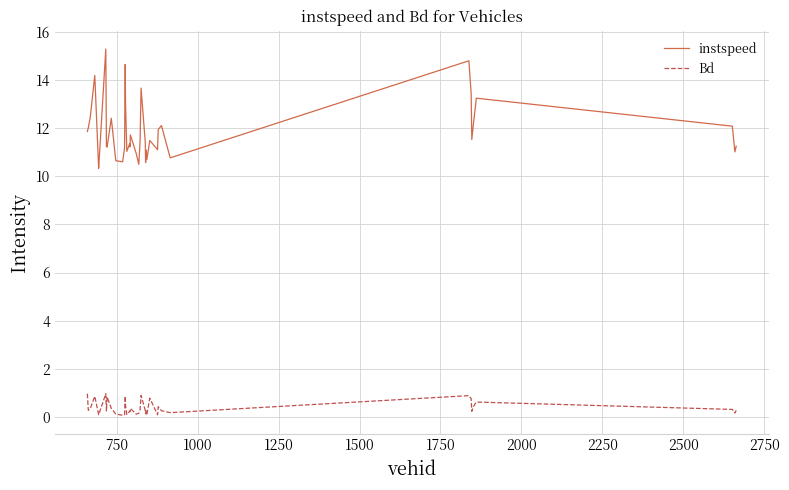

What is the difference between the maximum and minimum values in the instspeed series?

5.0